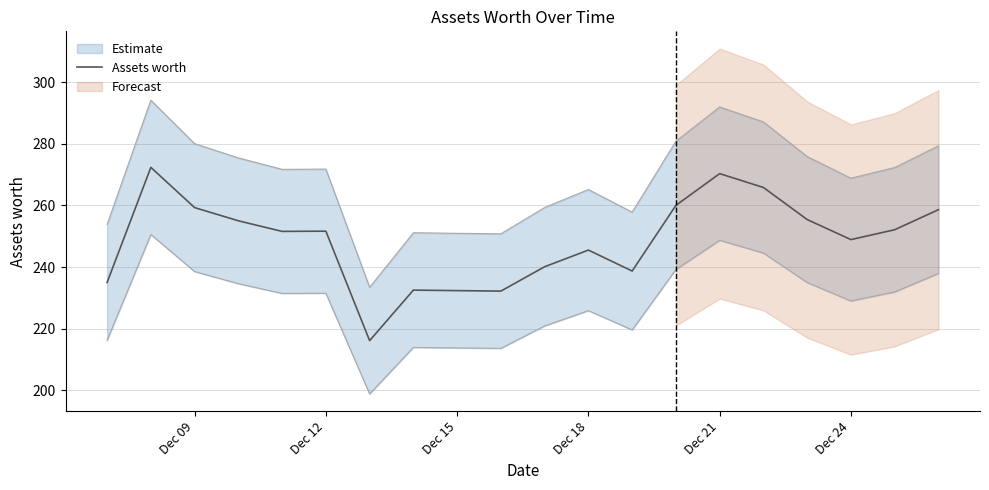

What is the maximum value for Assets worth?

272.3